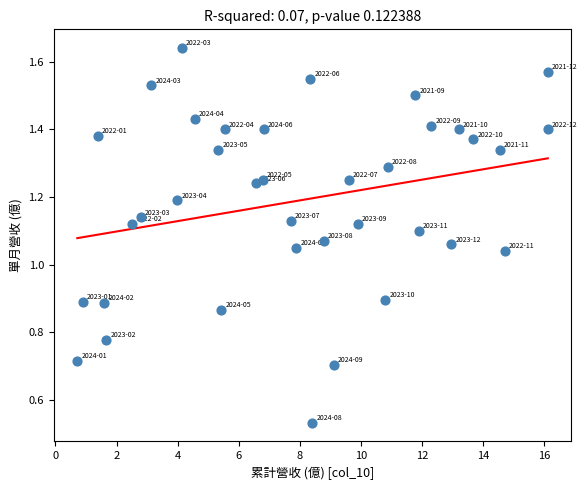

What is the range of X values (max minus min)?

15.4